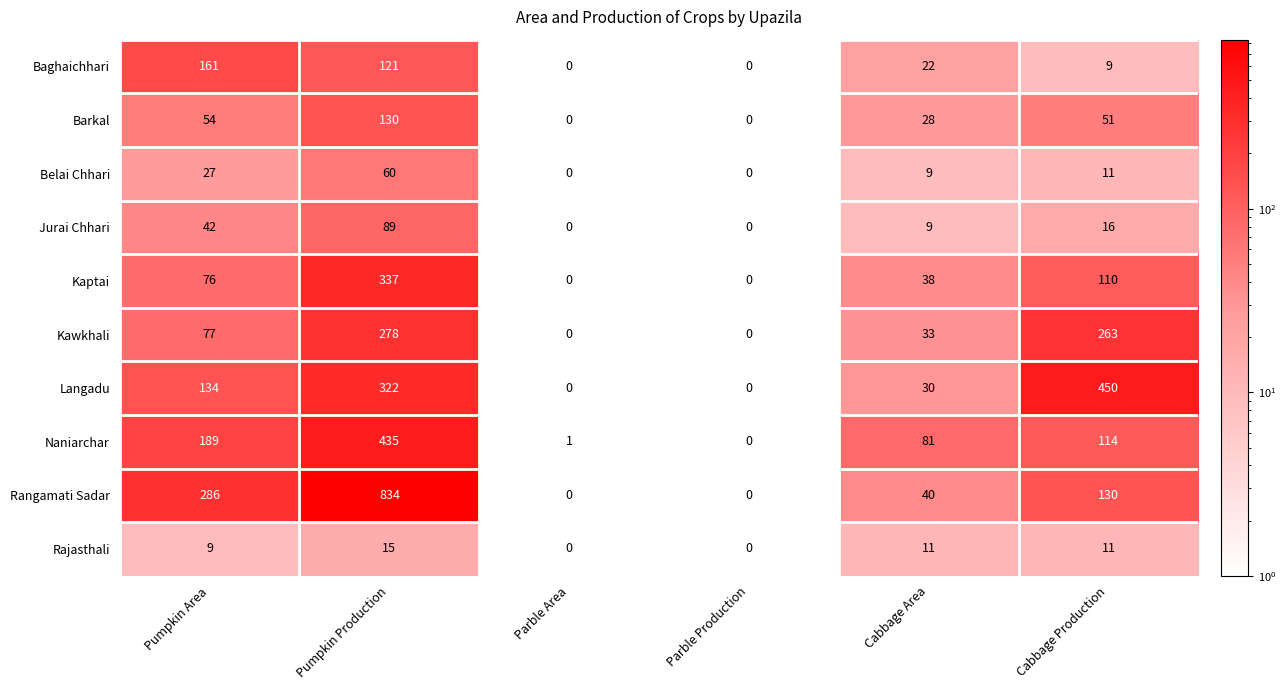

What is the total value across all series at Cabbage Production?

1165